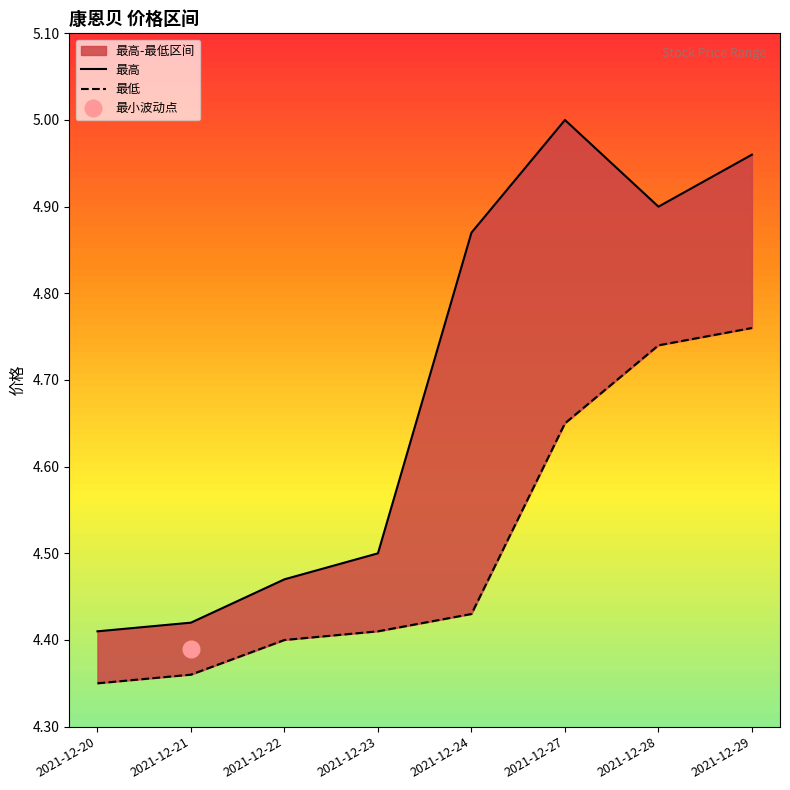

True or false: 最低 has a value of 6.2 at 2021-12-23.

False